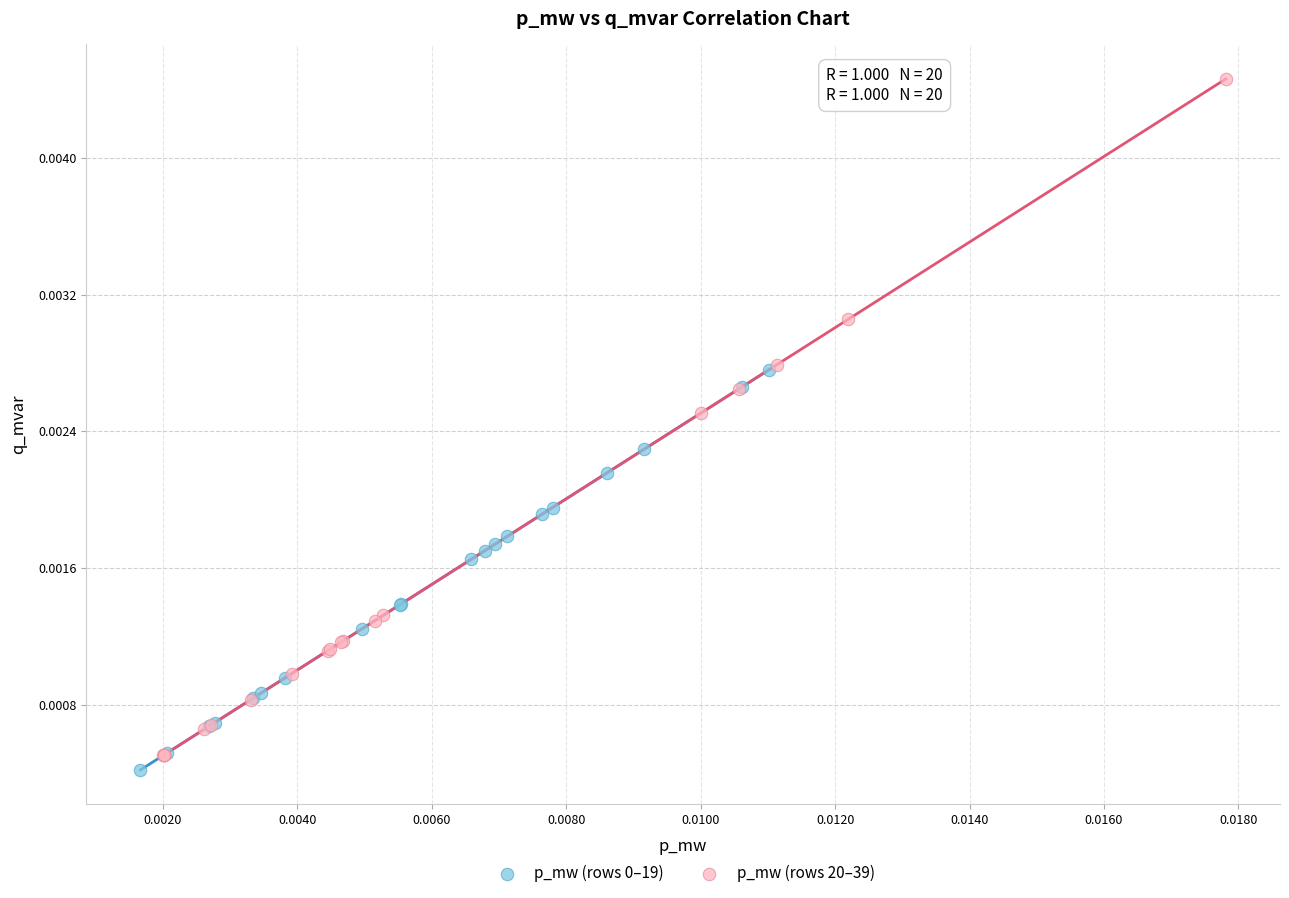

Which series has the largest Y range (max minus min)?

p_mw (rows 20–39)